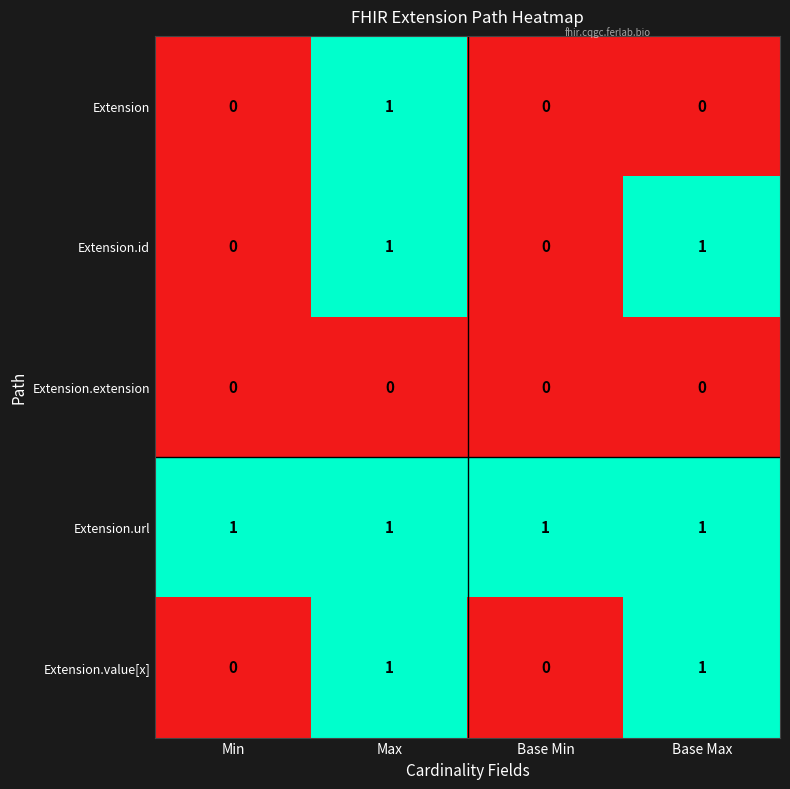

Reading right to left, what are all the values shown in this chart?

Extension: Base Max=0	Base Min=0	Max=1	Min=0
Extension.id: Base Max=1	Base Min=0	Max=1	Min=0
Extension.extension: Base Max=0	Base Min=0	Max=0	Min=0
Extension.url: Base Max=1	Base Min=1	Max=1	Min=1
Extension.value[x]: Base Max=1	Base Min=0	Max=1	Min=0